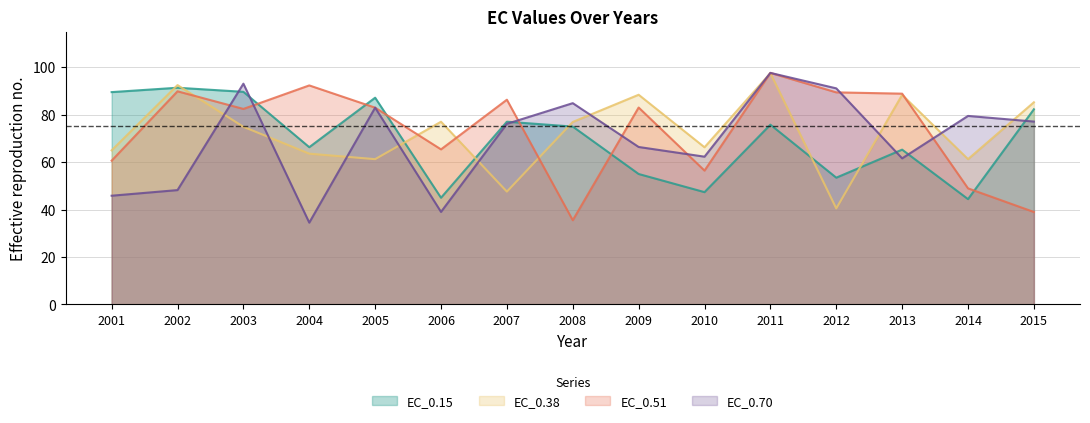

How many lines are shown in the chart?

4